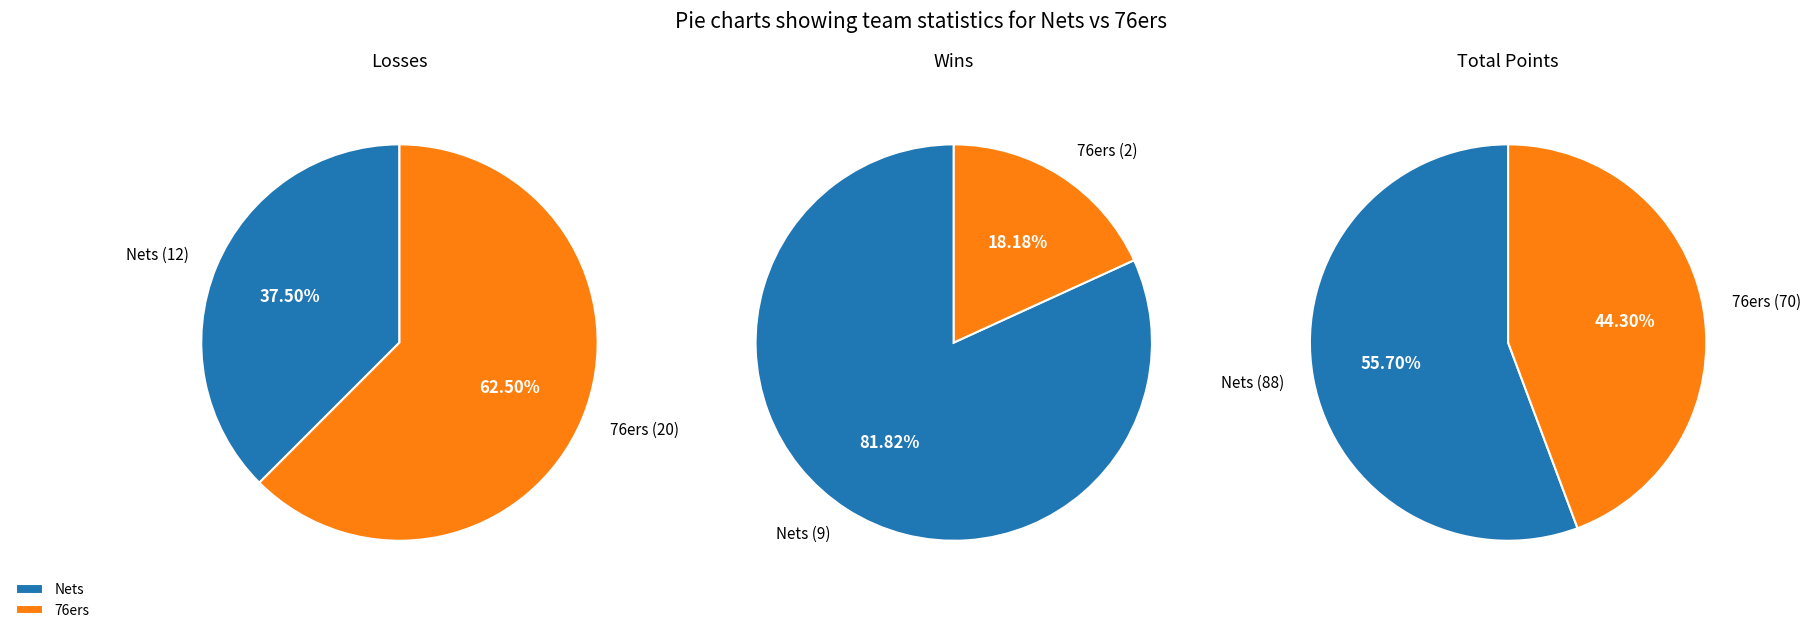

What portion of the pie excludes 76ers?

37.5%